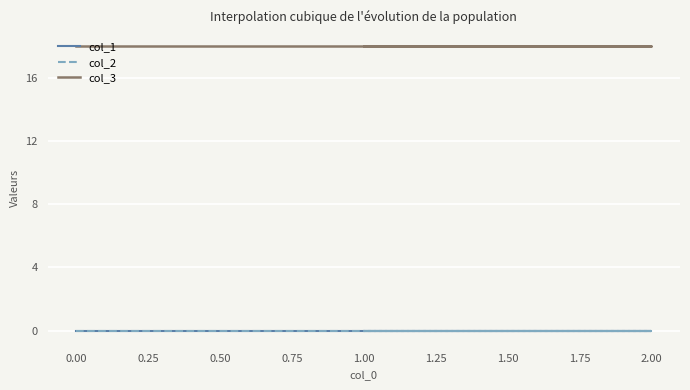

What are all the series names shown in the legend?

col_1, col_2, col_3